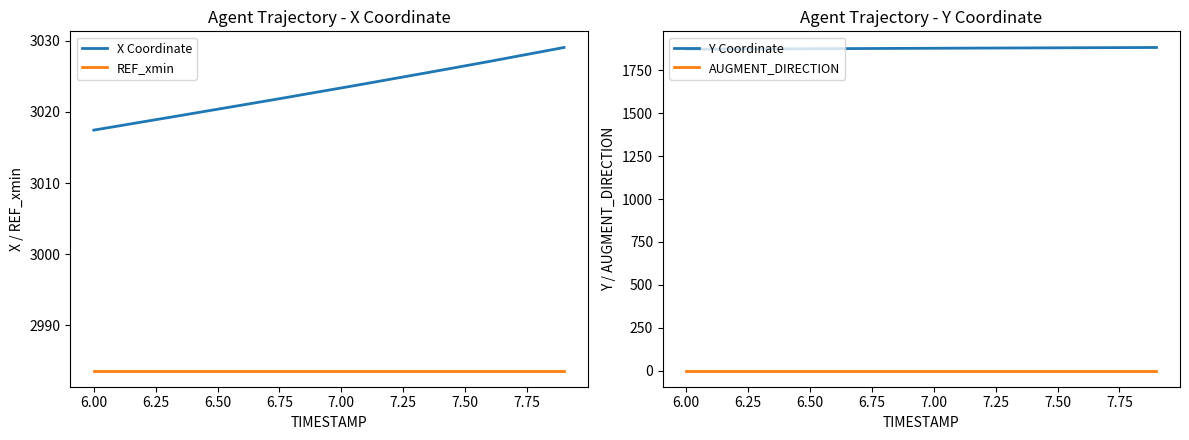

True or false: REF_xmin has a value of 4221.1 at 7.50.

False